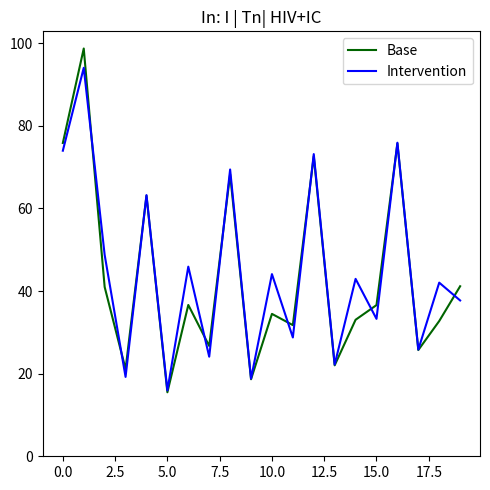

Which series ends up on top after the final intersection of Intervention and Base?

Base